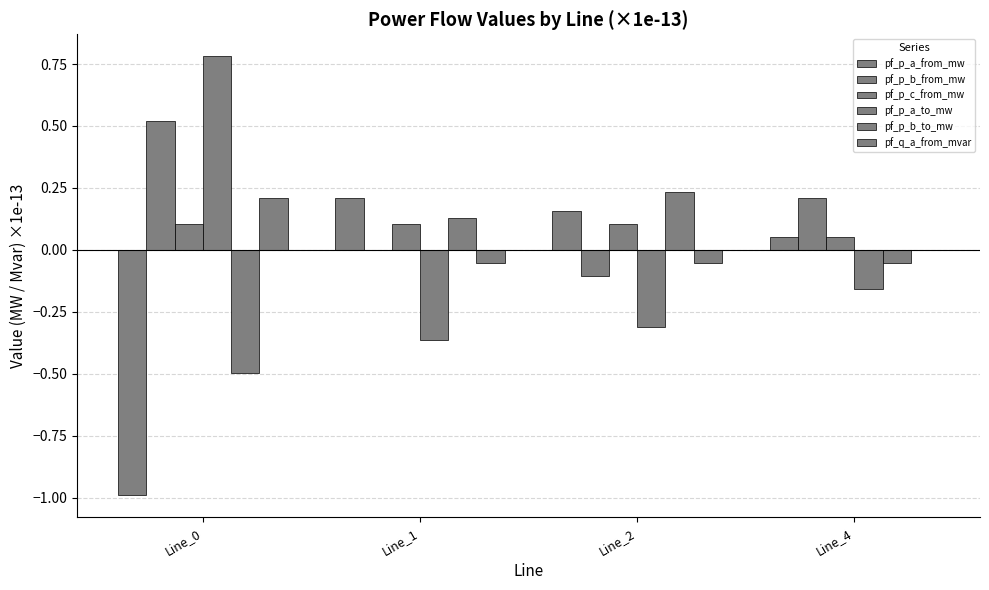

True or false: pf_p_b_from_mw has a value of 0.3 at Line_0.

False